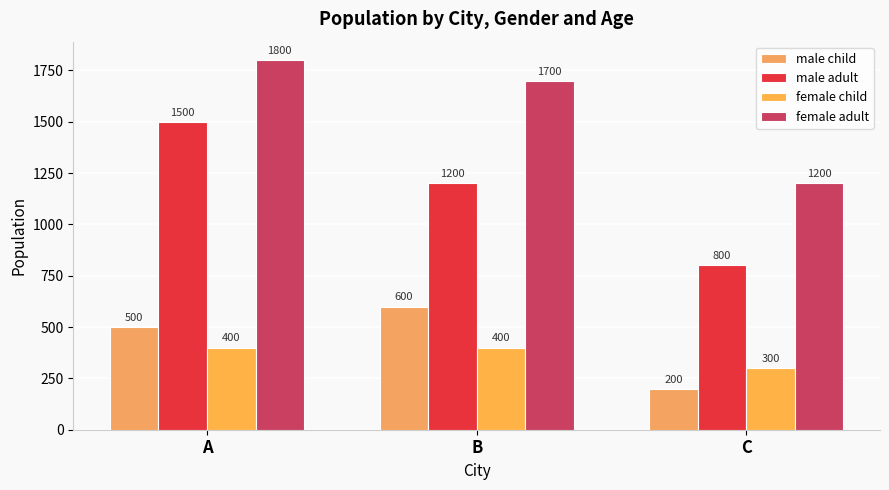

What is the sum of all male adult values?

3500